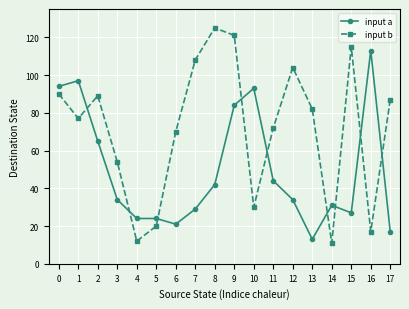

Is the value of input b at 15 greater than the value of input a at 1?

Yes